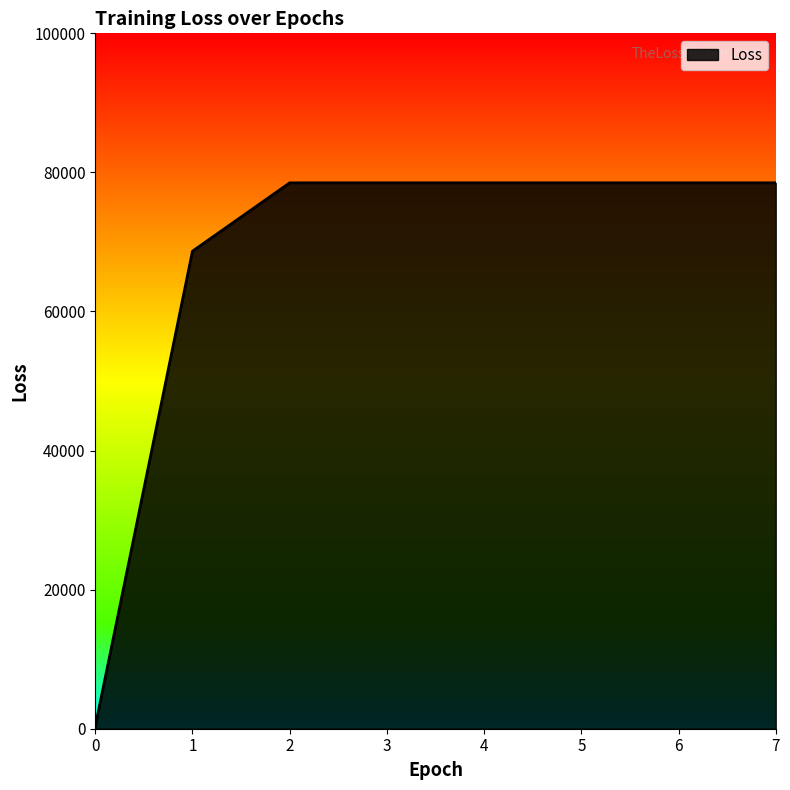

How many categories are shown in the chart?

8